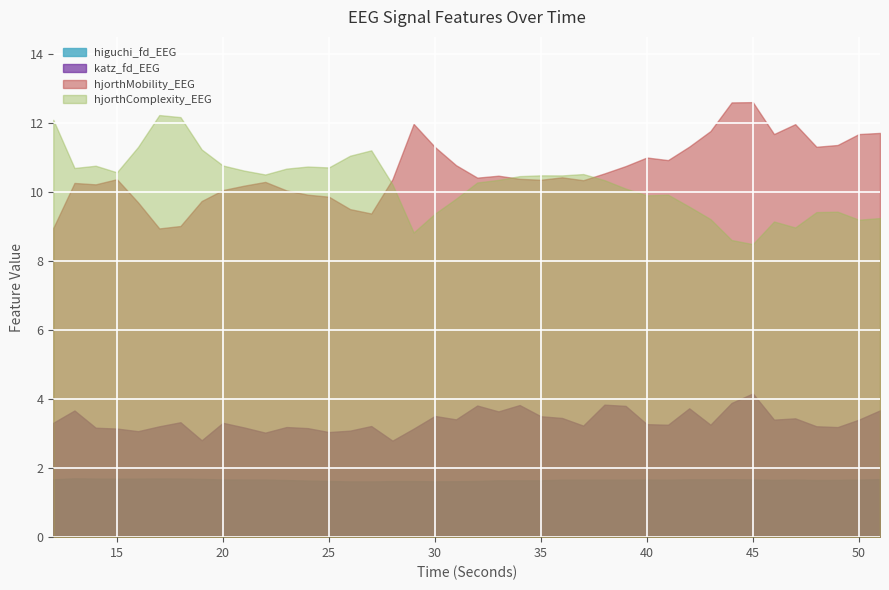

How many lines are shown in the chart?

4